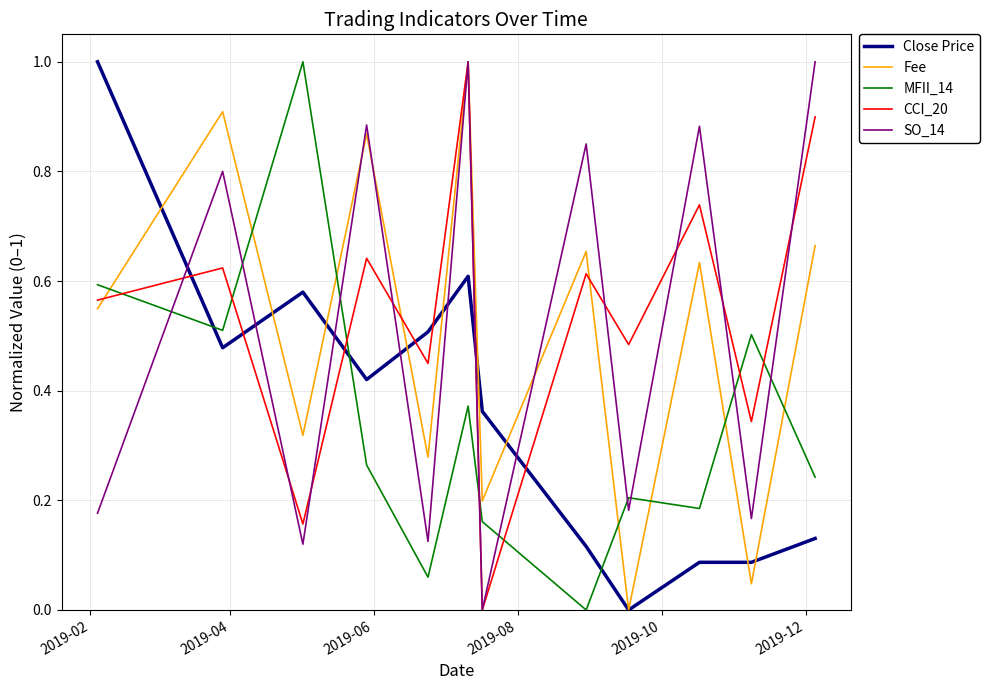

What is the maximum value shown in the chart?

1.0